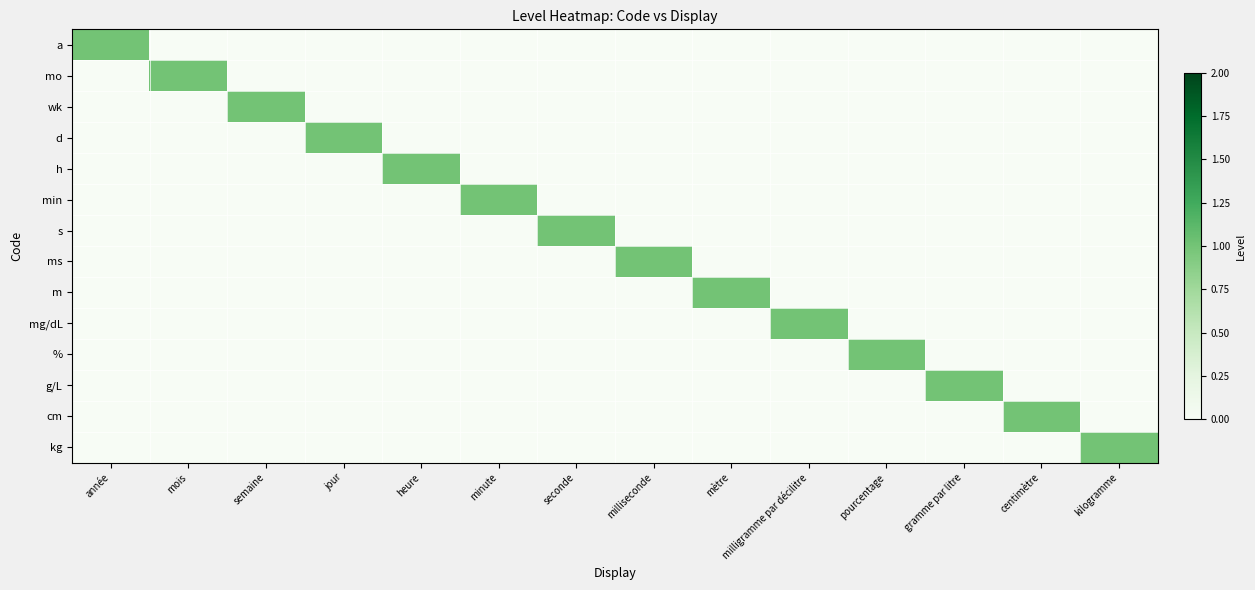

Which has a higher value, minute or mois?

minute